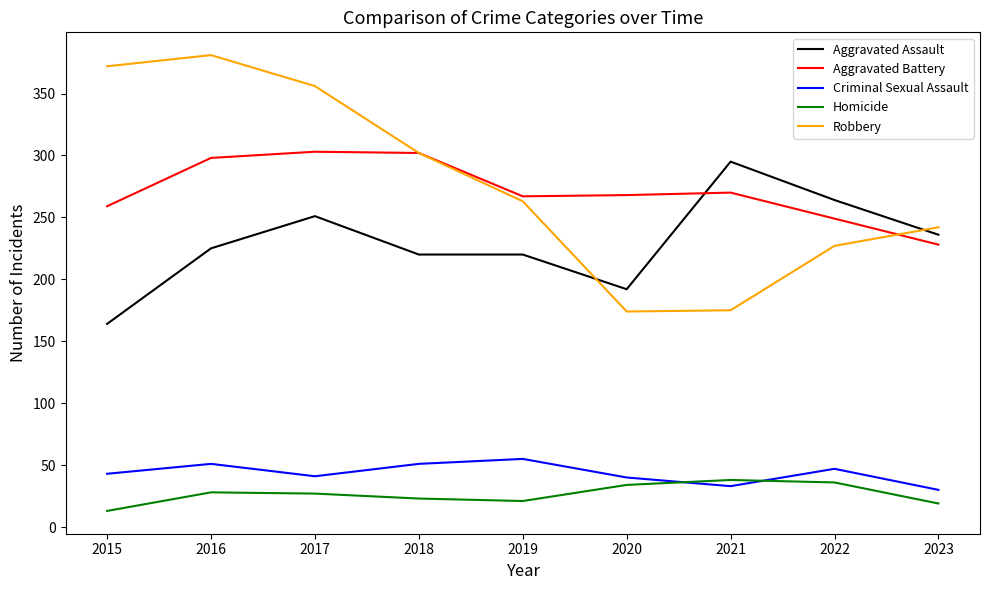

What is the spread (max minus min) of values at 2016?

353